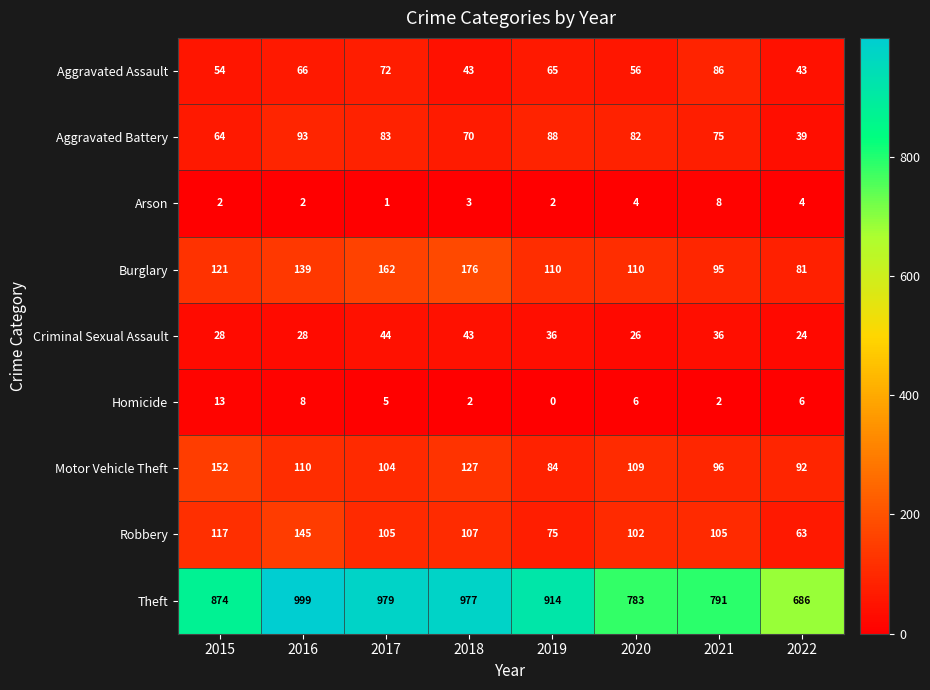

Count the number of categories in the chart.

8